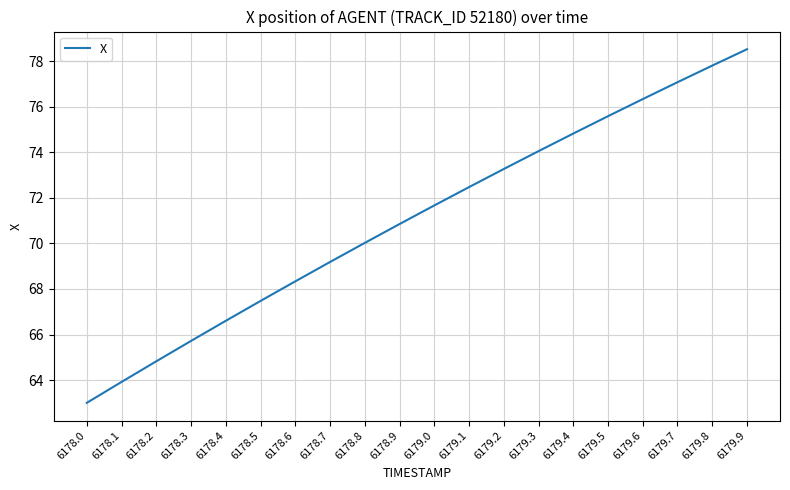

Which has a higher value, 6179.8 or 6178.8?

6179.8